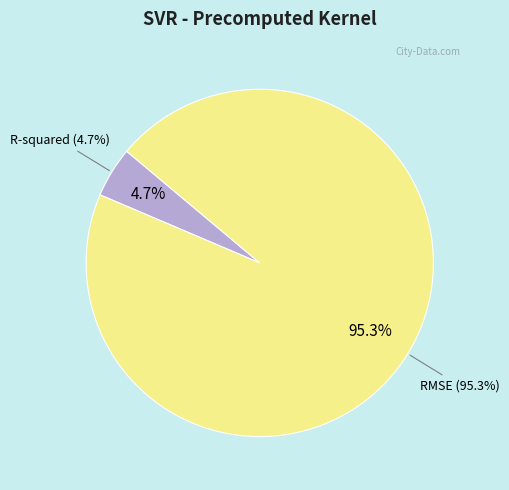

Which slice represents more than half of the pie?

RMSE